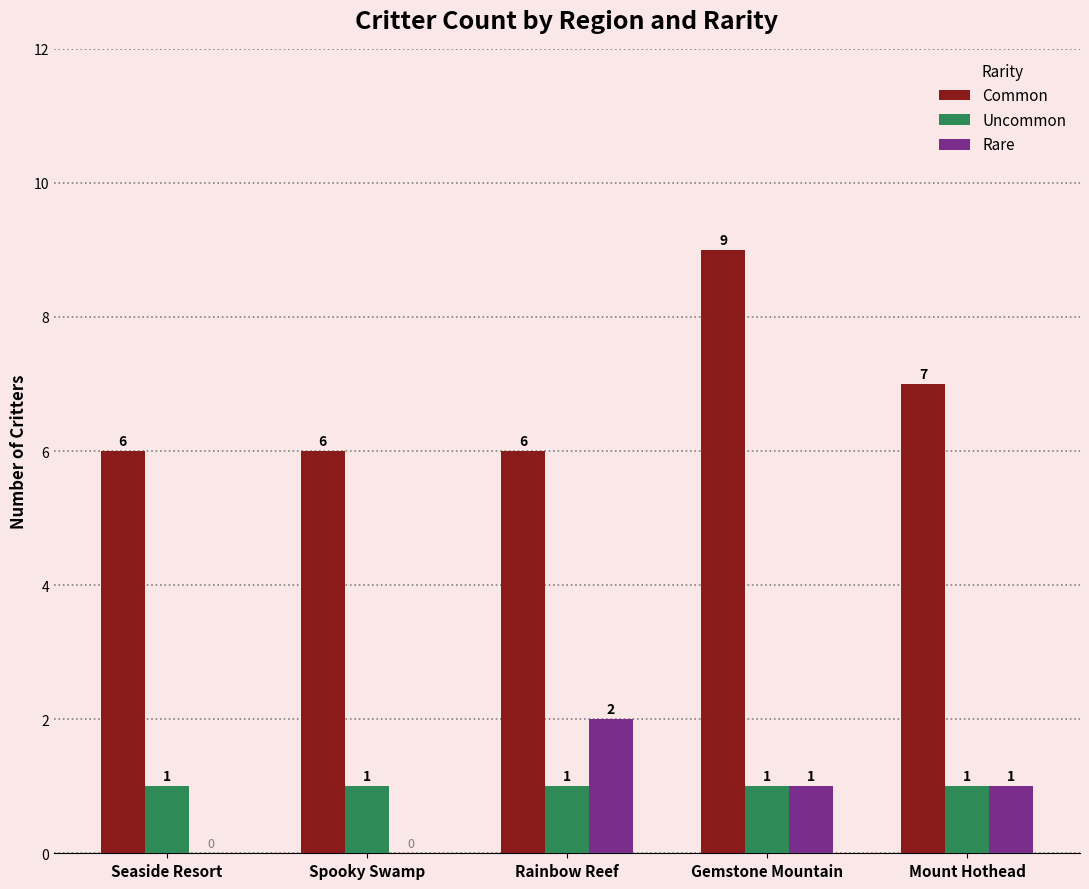

At which label does Rare first exceed 1?

Rainbow Reef